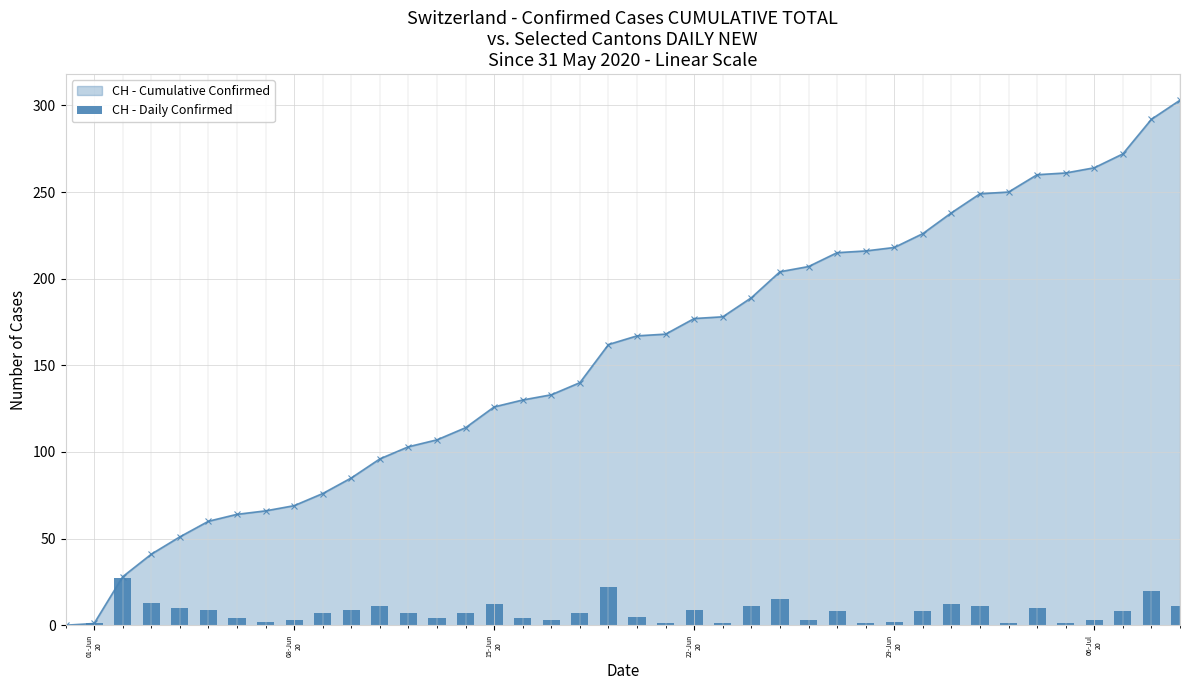

What is the sum of all values?

303